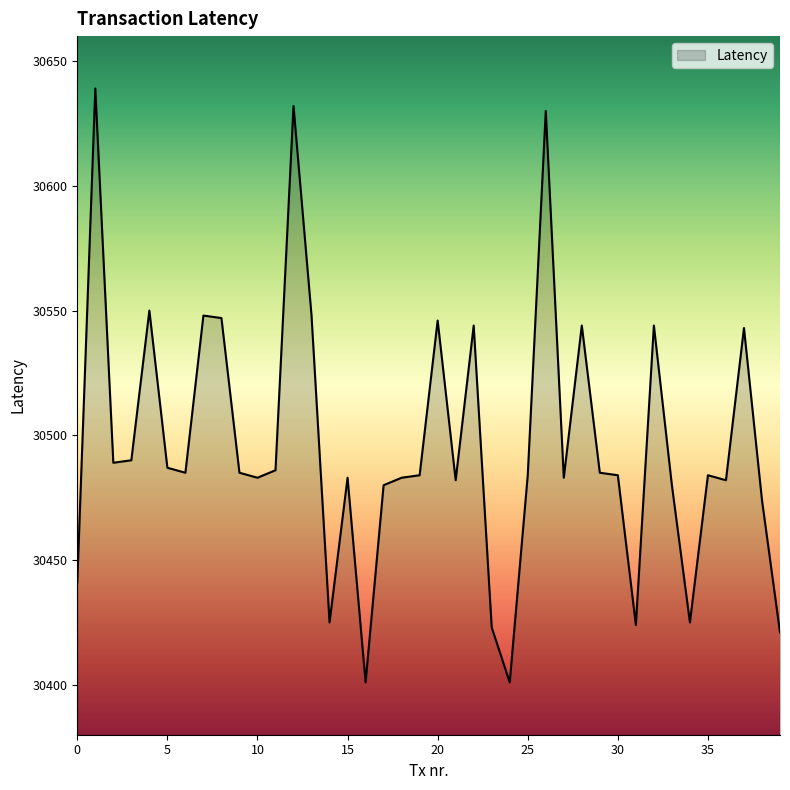

What is the minimum value shown in the chart?

30401